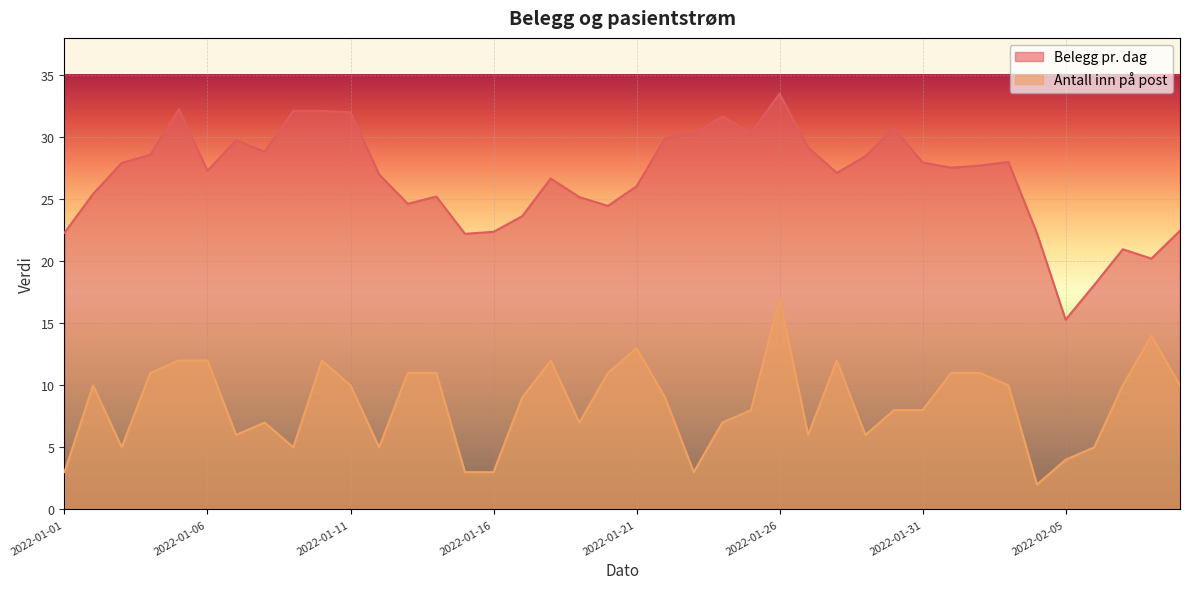

Read the Antall inn på post value at 2022-01-05.

12.0